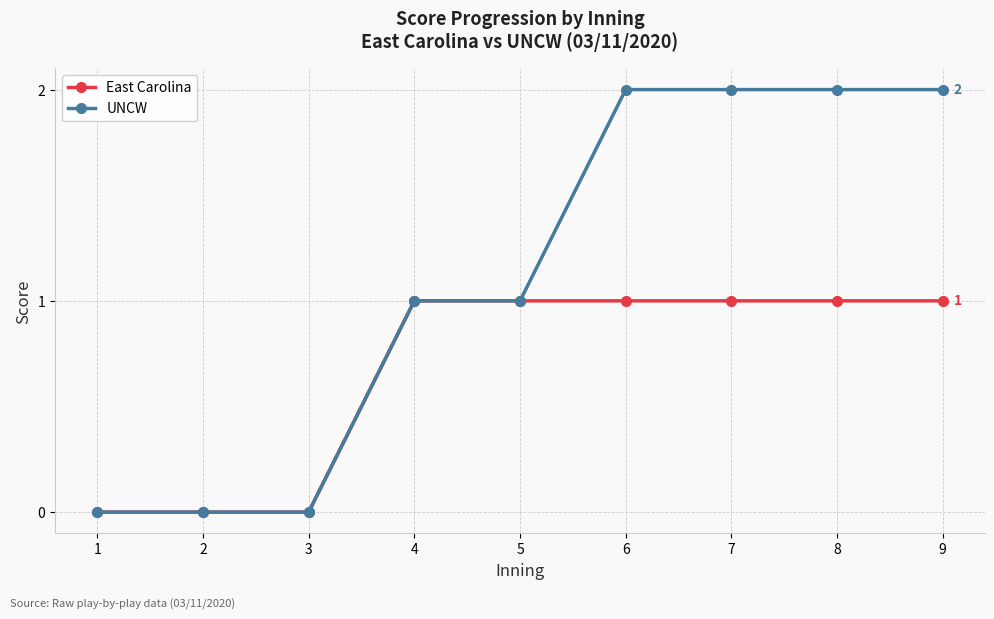

How many distinct data groups are displayed?

2